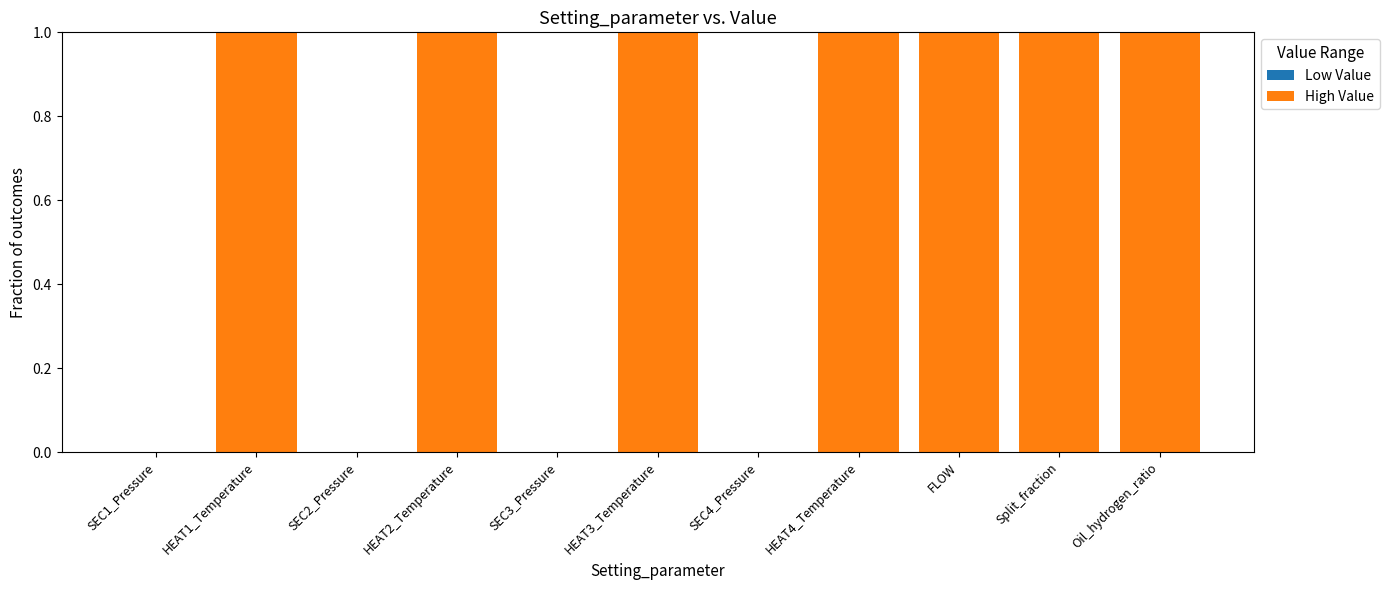

How many series are shown in this chart?

2